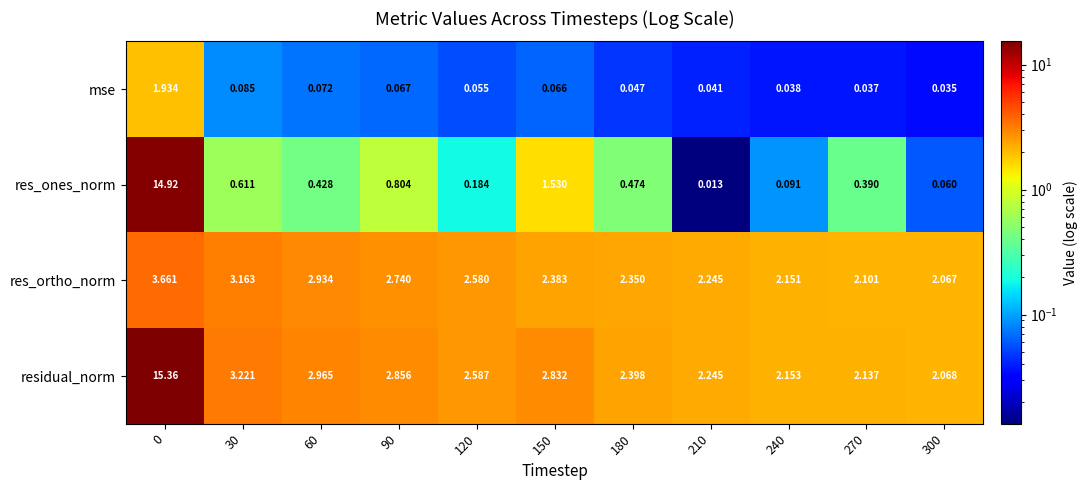

Rank the series at 120 from highest to lowest value.

residual_norm, res_ortho_norm, res_ones_norm, mse